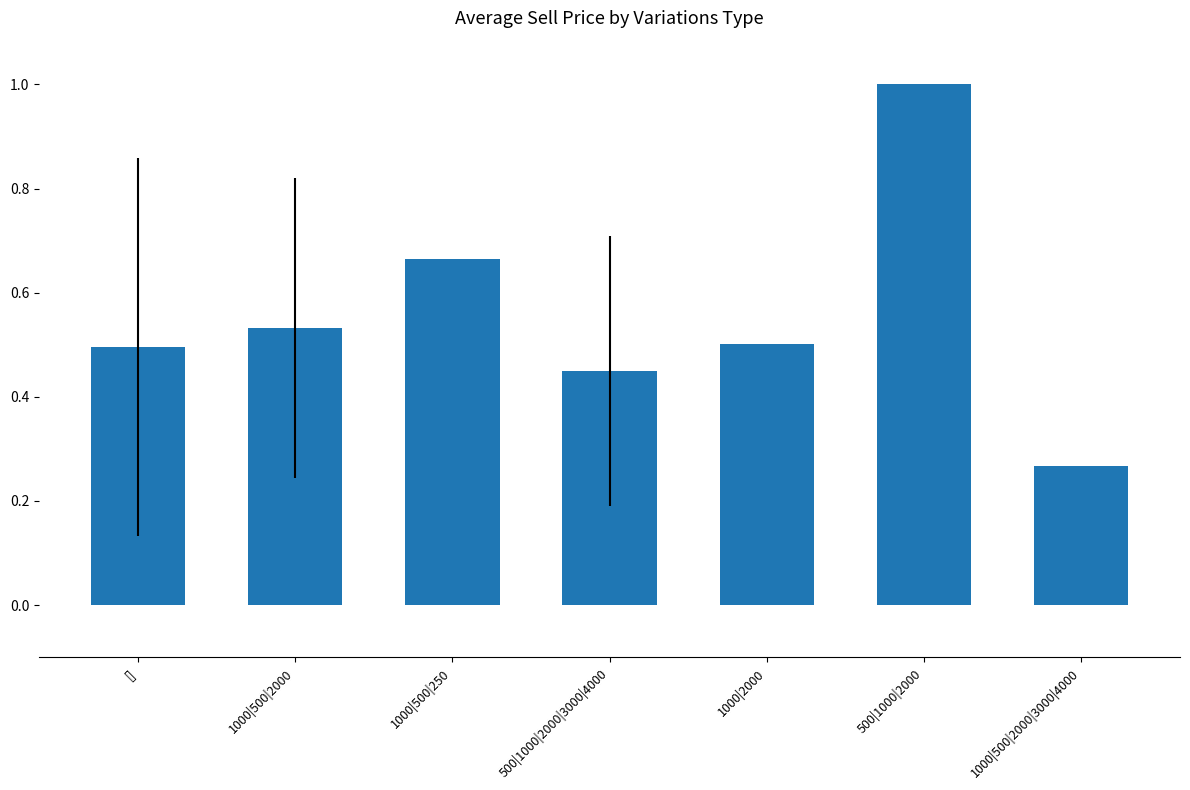

What position from the left is 1000|500|250?

3